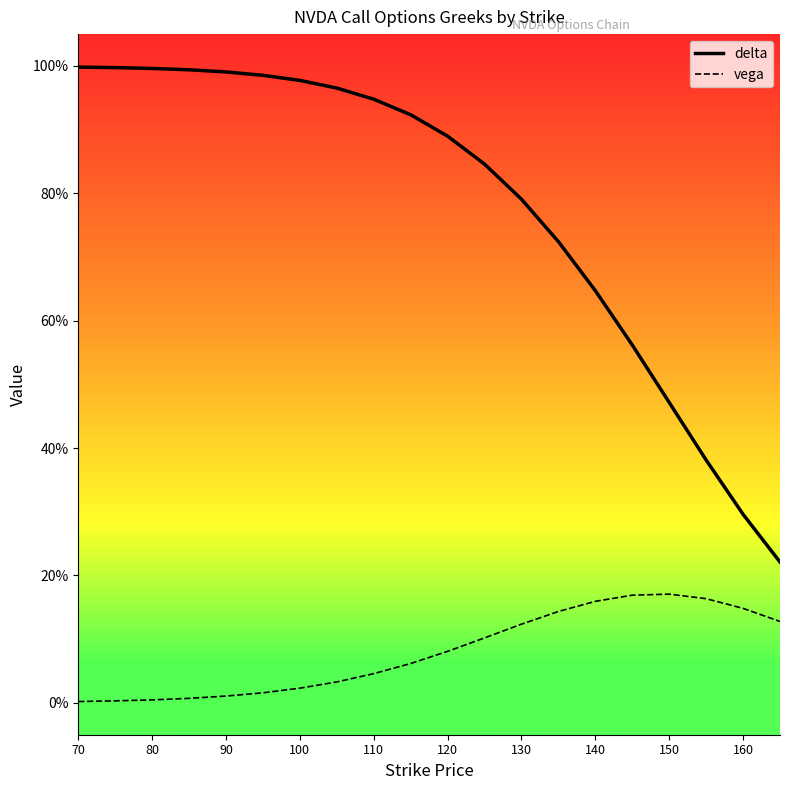

Which series has the largest range (max minus min)?

delta